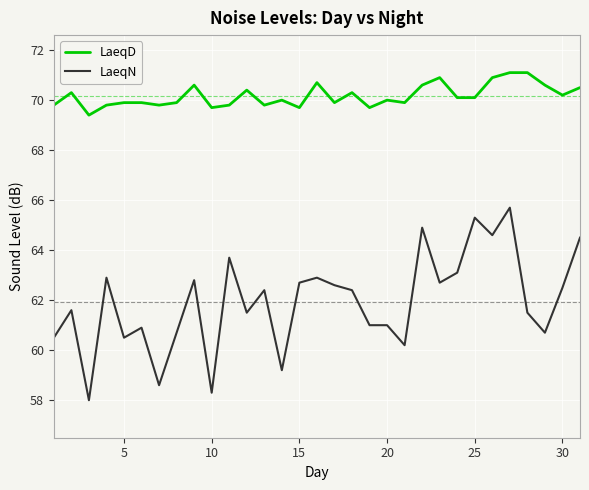

What is the difference between the maximum and second lowest values in the LaeqD series?

1.4